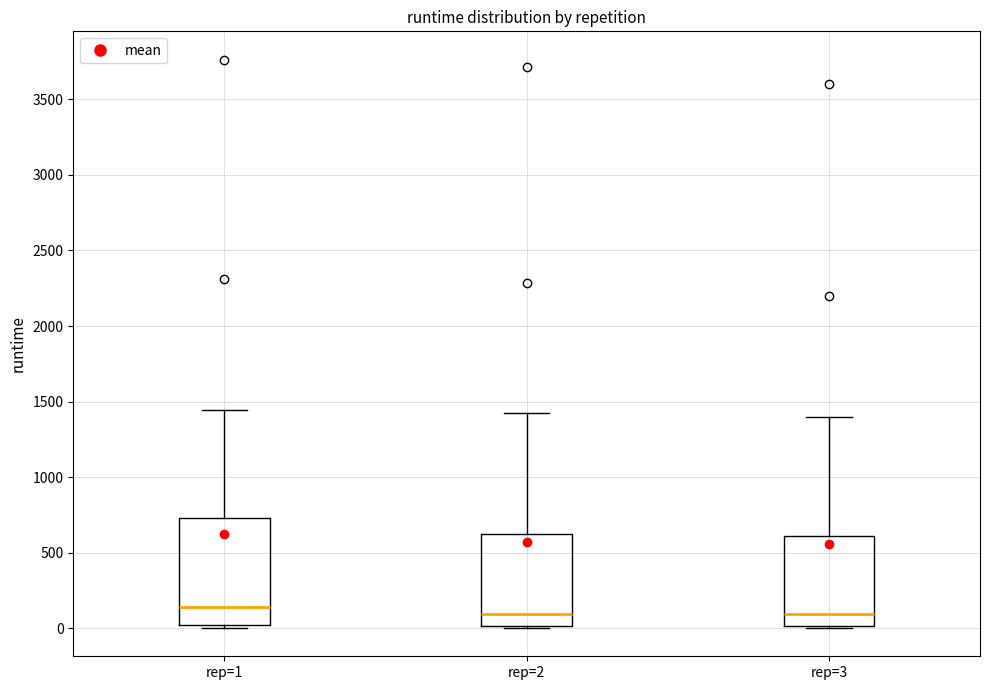

Reading left to right, read every box against the y-axis: the position of its median line, the range the box covers, and the ends of its whiskers. The values are not printed on the chart, so give them approximately, as read against the axis.

rep=1: median 150, box 0 to 750, whiskers 0 (just below the box's lower edge) to 1450
rep=2: median 100, box 0 to 600, whiskers 0 to 1400
rep=3: median 100, box 0 to 600, whiskers 0 to 1400